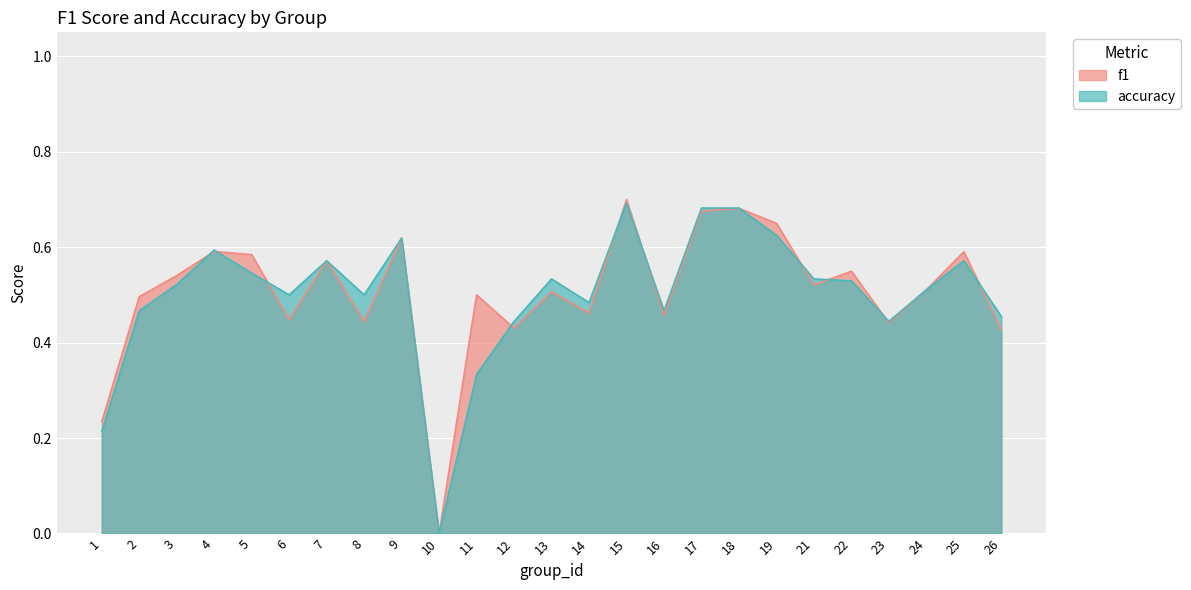

Which series ends up on top after the final intersection of f1 and accuracy?

accuracy